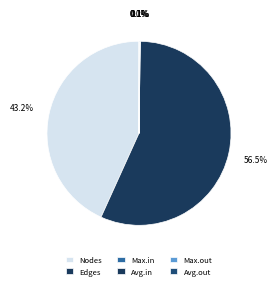

How many segments does this pie chart have?

6